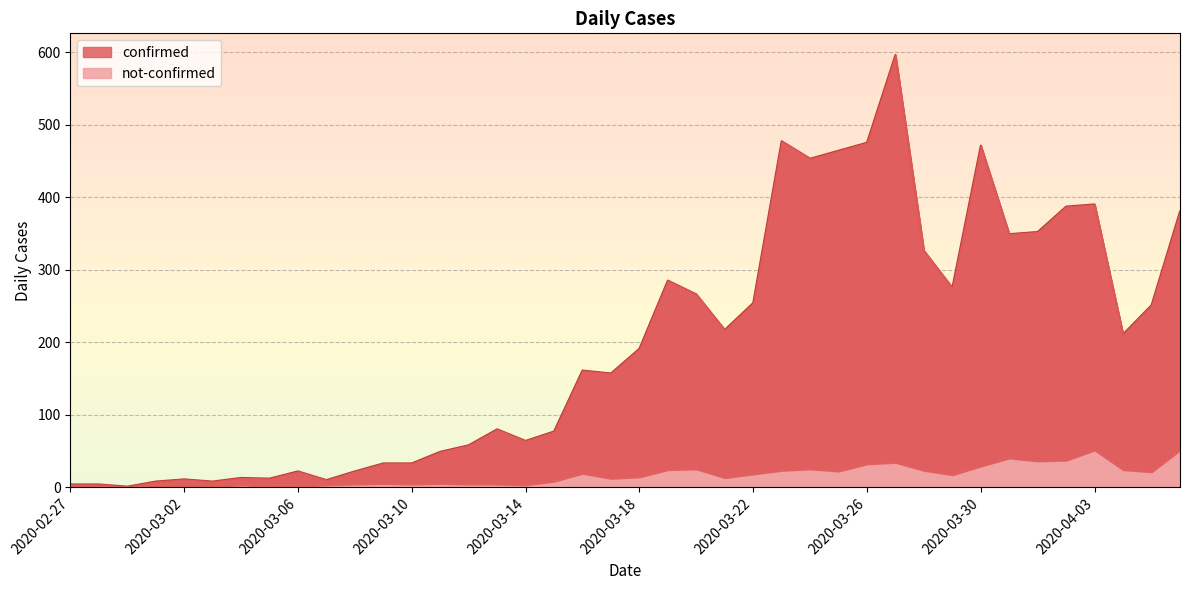

Where is the first local maximum for not-confirmed?

2020-03-04